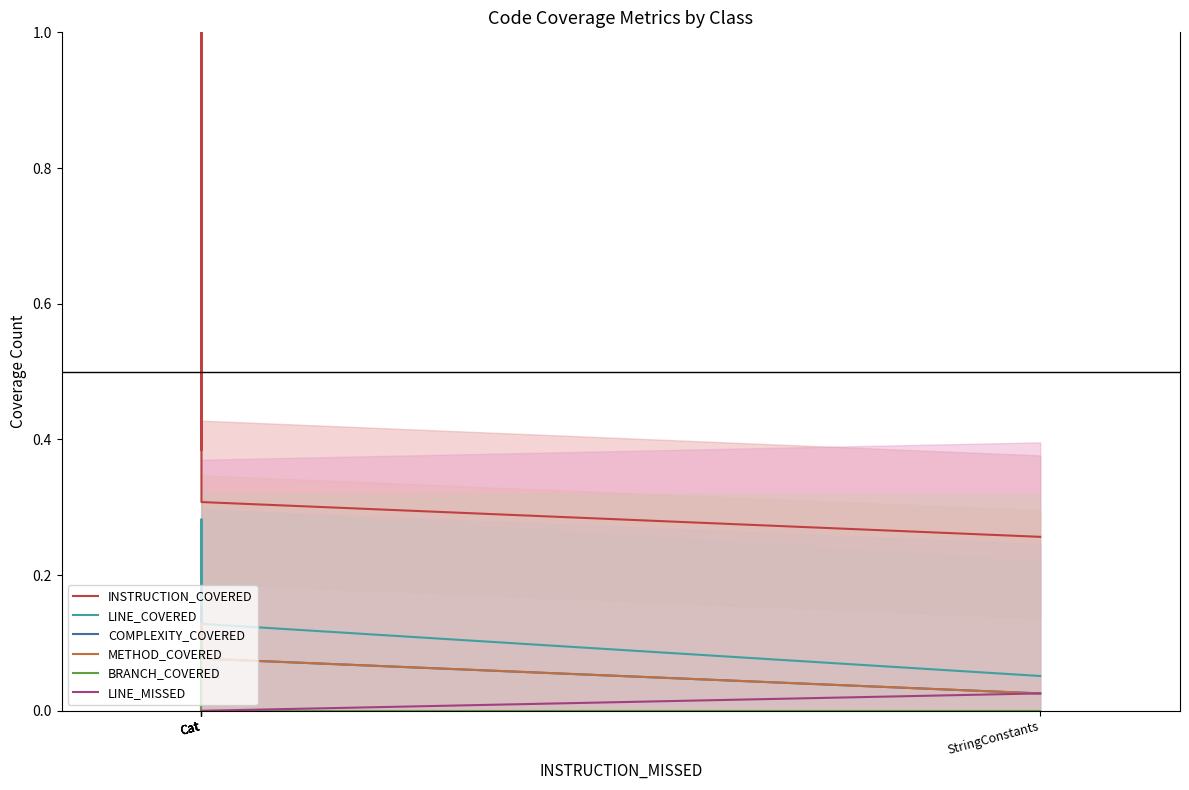

Which category has the highest value across all series?

Cat